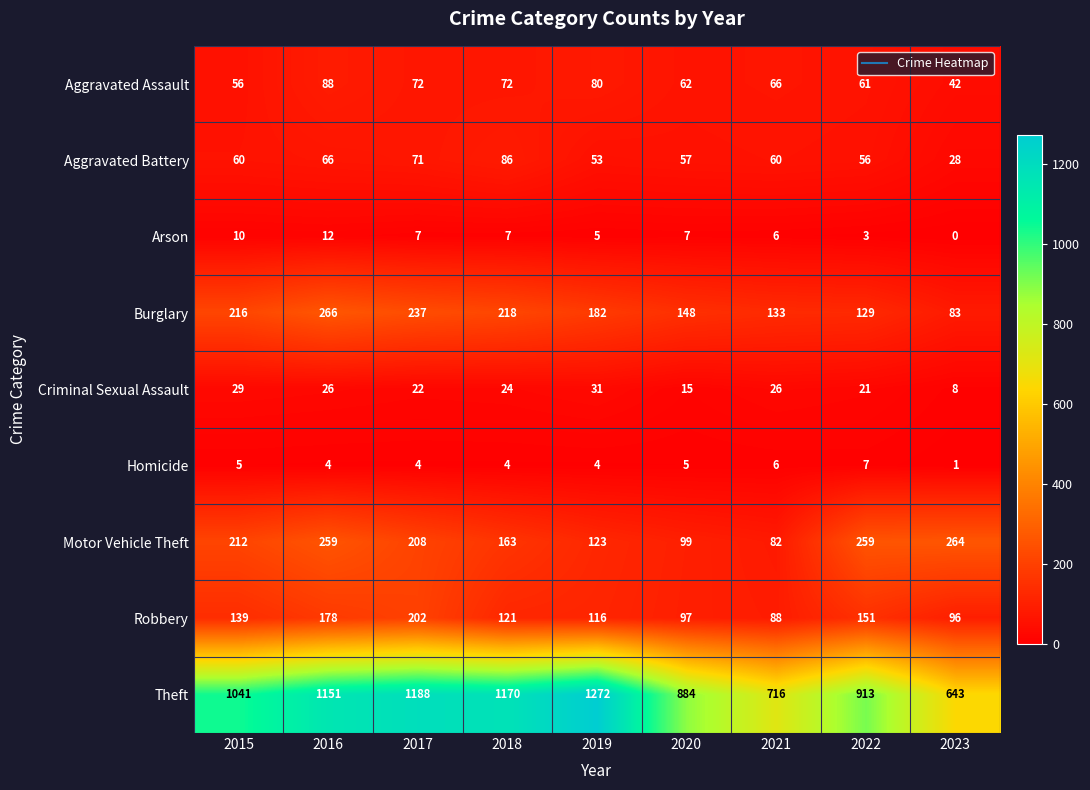

Between 2017 and 2020, which series saw the biggest shift?

Theft